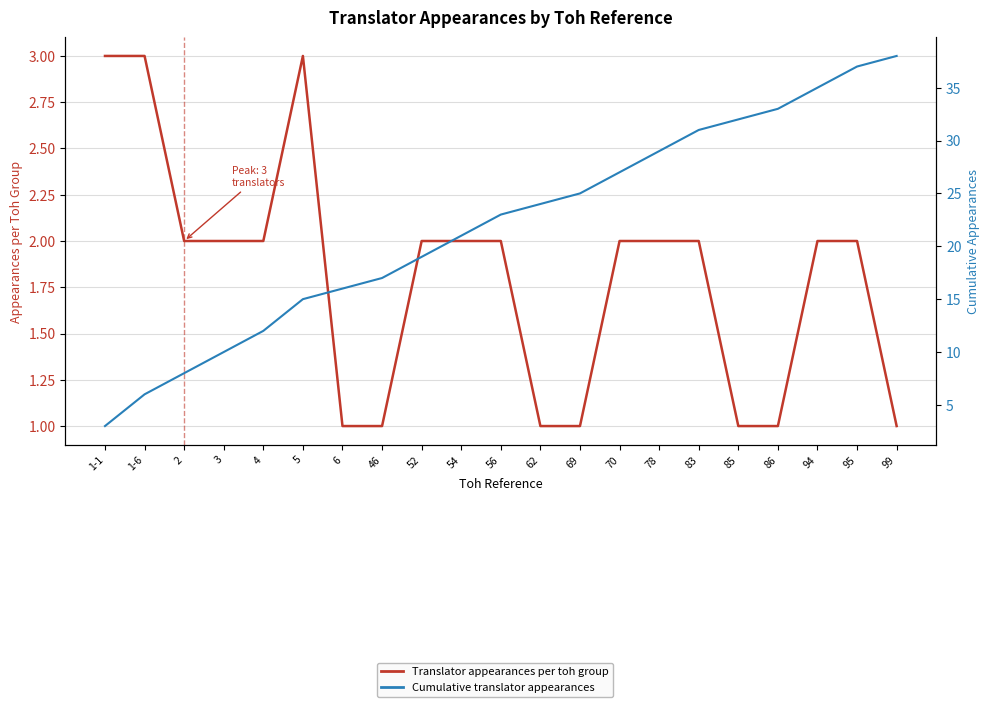

What position from the right is 4?

17